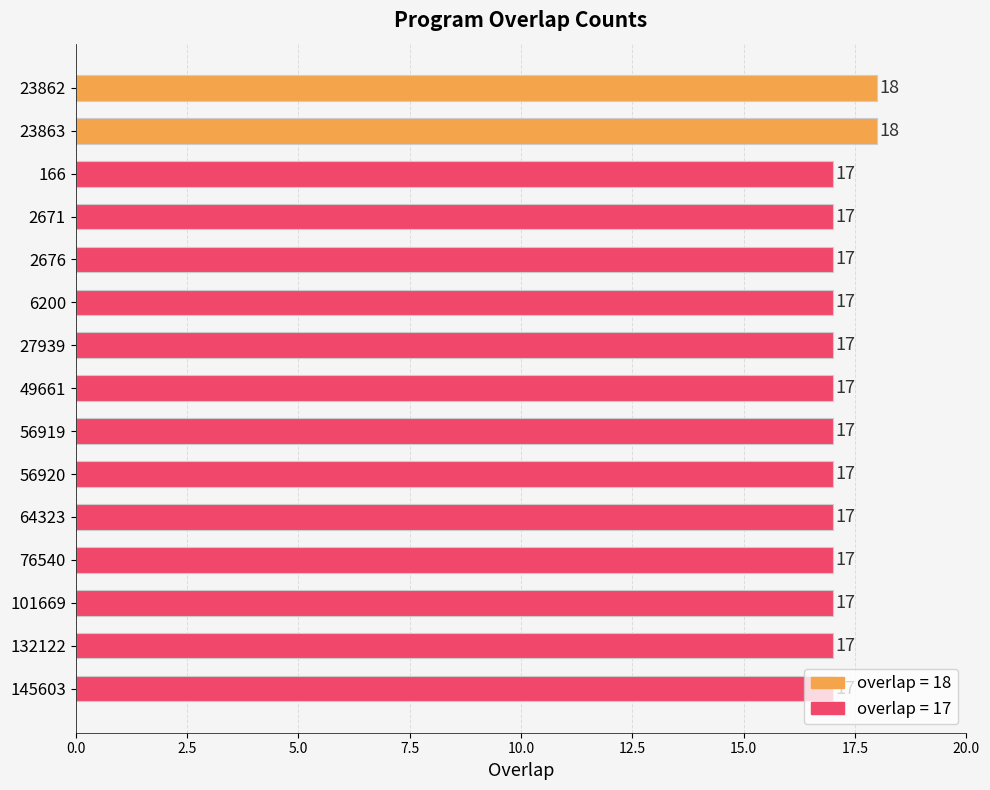

What position from the bottom is 23862?

15